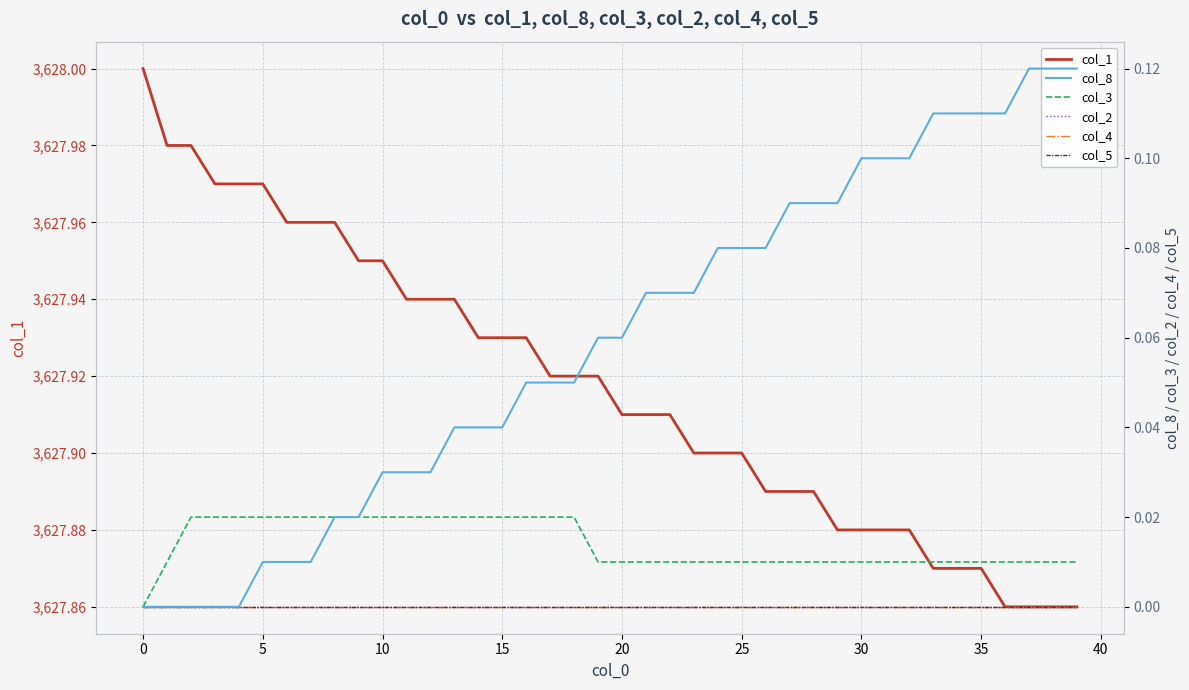

Reading right to left, extract all data points from this chart.

col_1: 3627.9	3627.9	3627.9	3627.9	3627.9	3627.9	3627.9	3627.9	3627.9	3627.9	3627.9	3627.9	3627.9	3627.9	3627.9	3627.9	3627.9	3627.9	3627.9	3627.9	3627.9	3627.9	3627.9	3627.9	3627.9	3627.9	3627.9	3627.9	3627.9	3627.9	3627.9	3628.0	3628.0	3628.0	3628.0	3628.0	3628.0	3628.0	3628.0	3628.0
col_8: 0.1	0.1	0.1	0.1	0.1	0.1	0.1	0.1	0.1	0.1	0.1	0.1	0.1	0.1	0.1	0.1	0.1	0.1	0.1	0.1	0.1	0.1	0.1	0.1	0.0	0.0	0.0	0.0	0.0	0.0	0.0	0.0	0.0	0.0	0.0	0.0	0.0	0.0	0.0	0.0
col_3: 0.0	0.0	0.0	0.0	0.0	0.0	0.0	0.0	0.0	0.0	0.0	0.0	0.0	0.0	0.0	0.0	0.0	0.0	0.0	0.0	0.0	0.0	0.0	0.0	0.0	0.0	0.0	0.0	0.0	0.0	0.0	0.0	0.0	0.0	0.0	0.0	0.0	0.0	0.0	0.0
col_2: 0.0	0.0	0.0	0.0	0.0	0.0	0.0	0.0	0.0	0.0	0.0	0.0	0.0	0.0	0.0	0.0	0.0	0.0	0.0	0.0	0.0	0.0	0.0	0.0	0.0	0.0	0.0	0.0	0.0	0.0	0.0	0.0	0.0	0.0	0.0	0.0	0.0	0.0	0.0	0.0
col_4: 0.0	0.0	0.0	0.0	0.0	0.0	0.0	0.0	0.0	0.0	0.0	0.0	0.0	0.0	0.0	0.0	0.0	0.0	0.0	0.0	0.0	0.0	0.0	0.0	0.0	0.0	0.0	0.0	0.0	0.0	0.0	0.0	0.0	0.0	0.0	0.0	0.0	0.0	0.0	0.0
col_5: 0.0	0.0	0.0	0.0	0.0	0.0	0.0	0.0	0.0	0.0	0.0	0.0	0.0	0.0	0.0	0.0	0.0	0.0	0.0	0.0	0.0	0.0	0.0	0.0	0.0	0.0	0.0	0.0	0.0	0.0	0.0	0.0	0.0	0.0	0.0	0.0	0.0	0.0	0.0	0.0